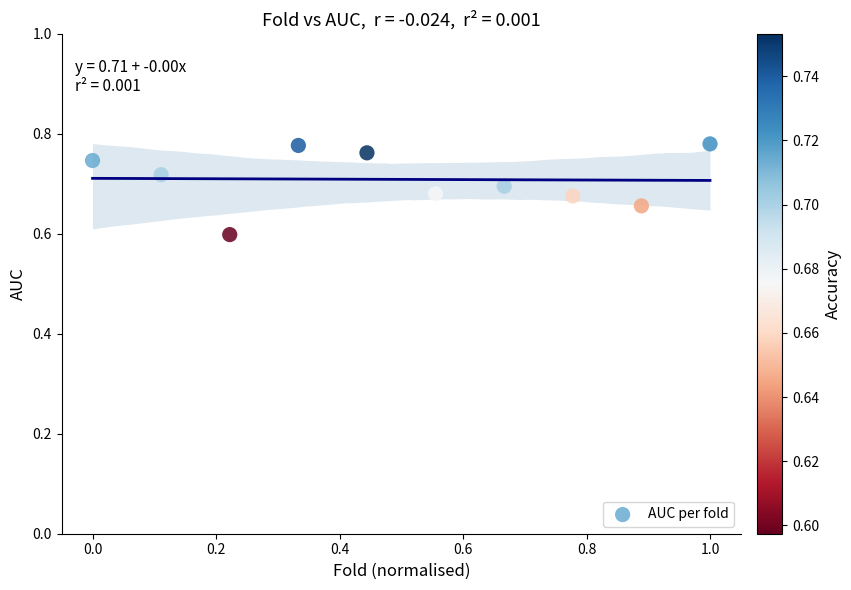

What is the range of X values (max minus min)?

1.0